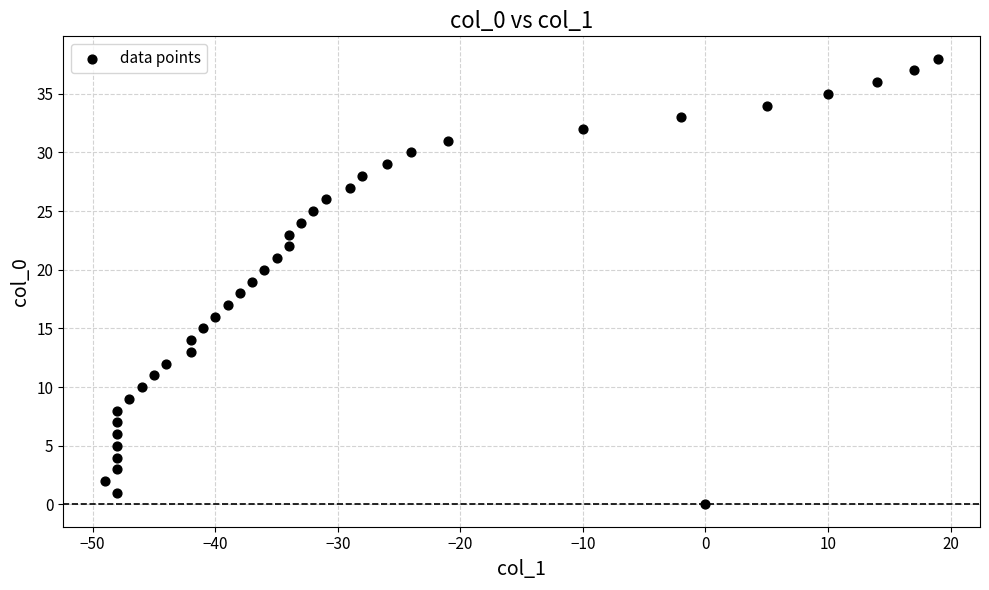

What is the range of Y values (max minus min)?

38